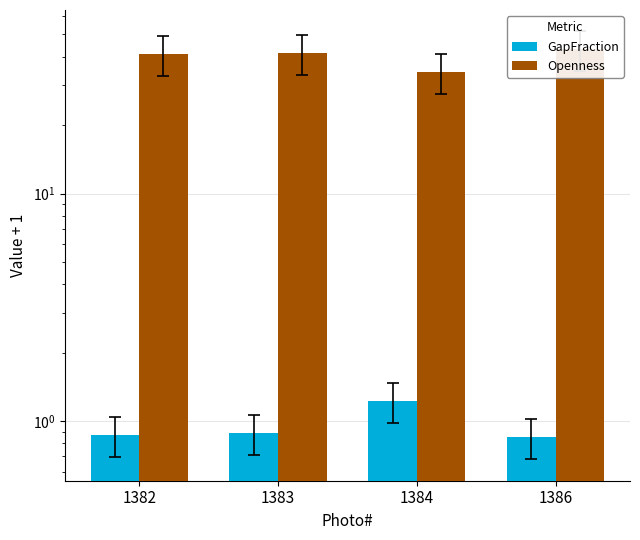

Reading left to right, transcribe all the data shown in this chart.

GapFraction: 1382=0.9	1383=0.9	1384=1.2	1386=0.8
Openness: 1382=40.9	1383=41.5	1384=34.2	1386=43.0